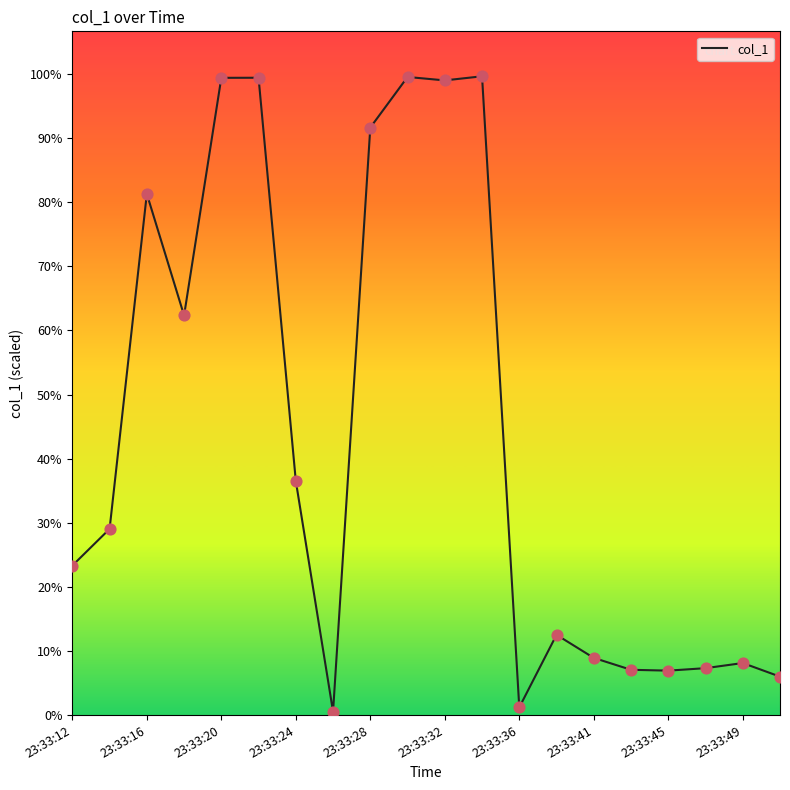

Is this an area chart (filled region under the line)?

No